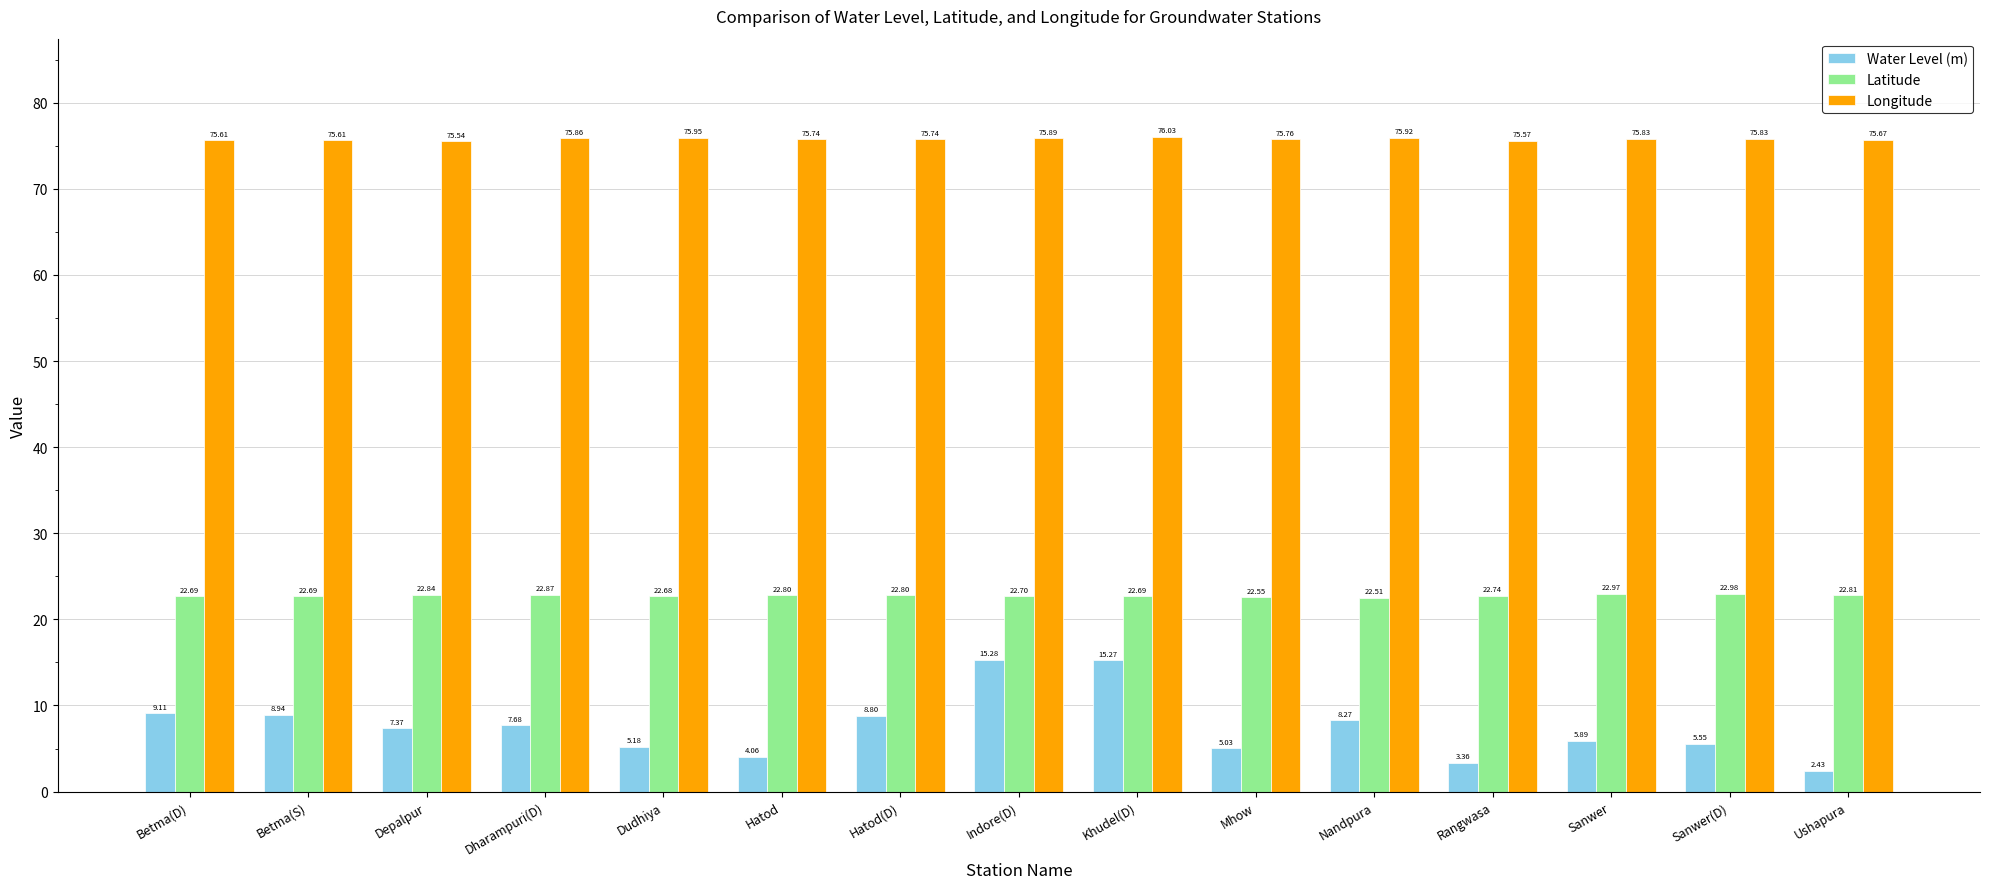

Rank the series by their average value, from highest to lowest.

Longitude, Latitude, Water Level (m)